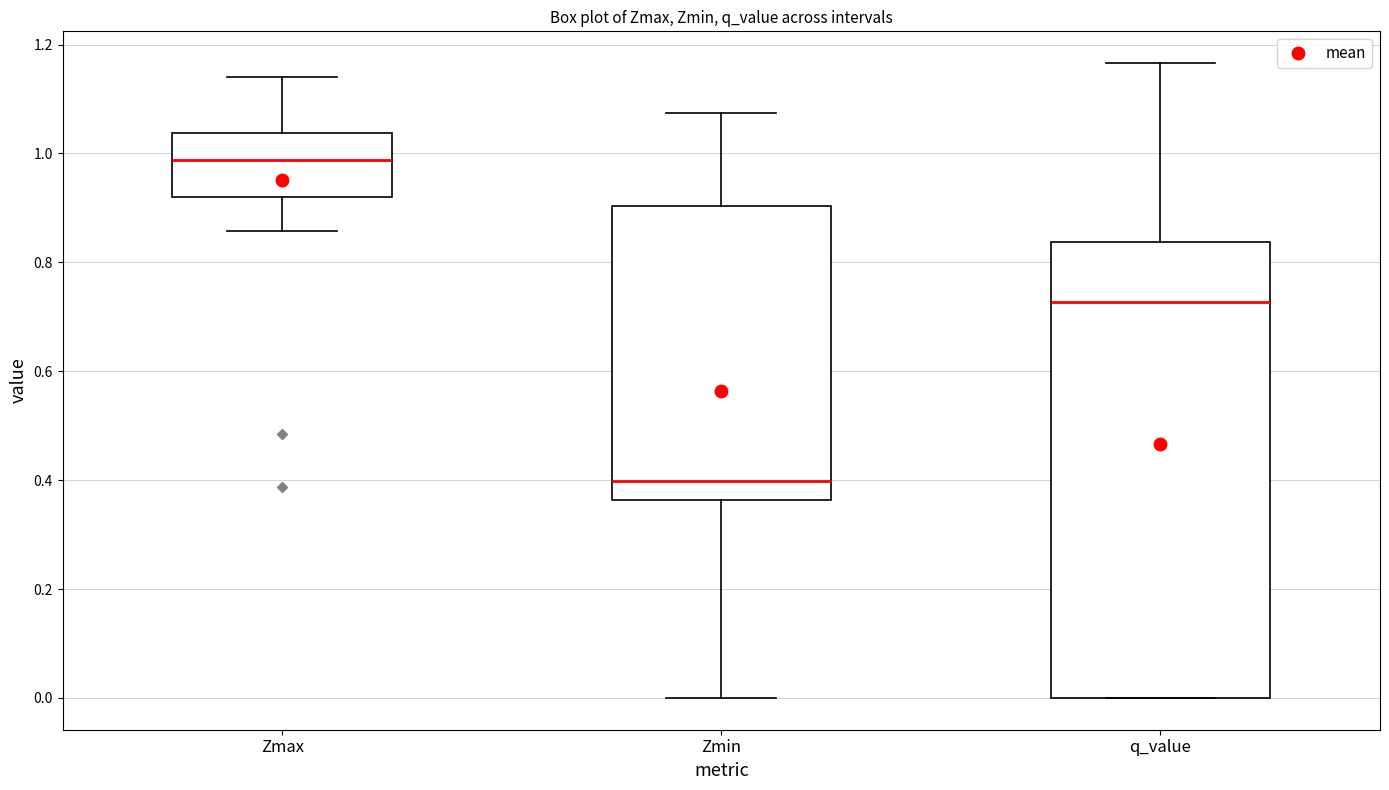

Where is the upper edge of the box for Zmin on the y-axis? The values are not printed on the chart, so give them approximately, as read against the axis.

0.90